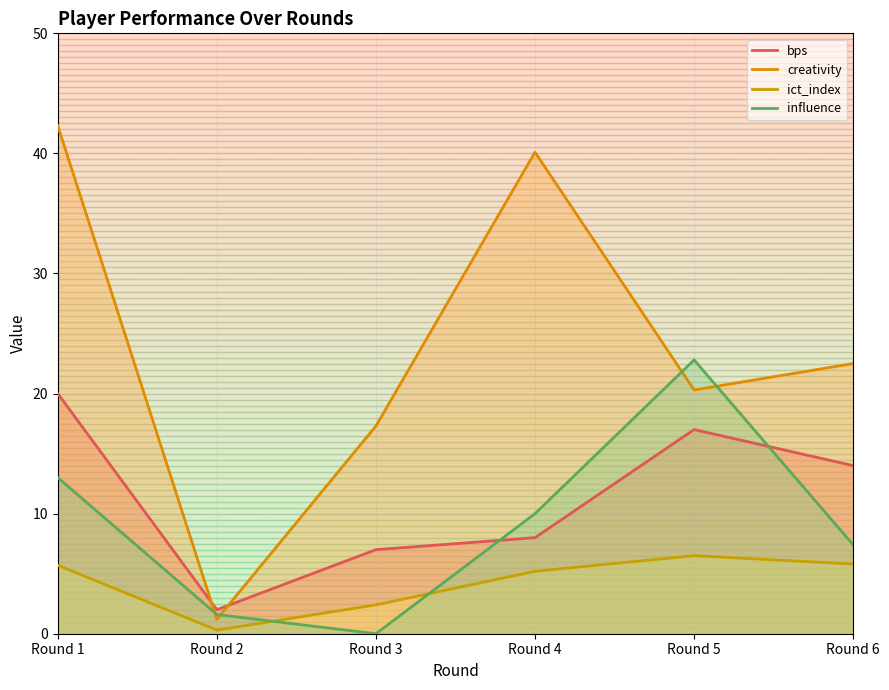

Which series has the largest range (max minus min)?

creativity